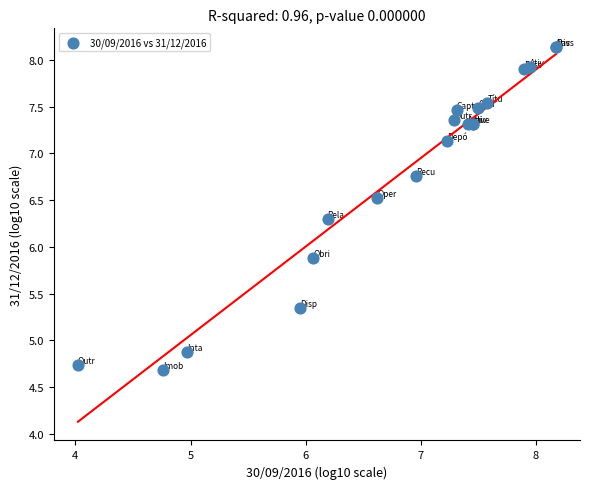

What Y value in the scatter plot is closest to 6?

5.9